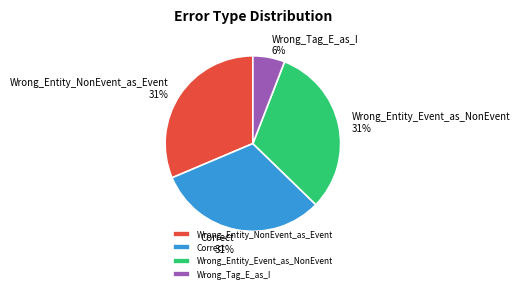

How many slices are in this pie chart?

4